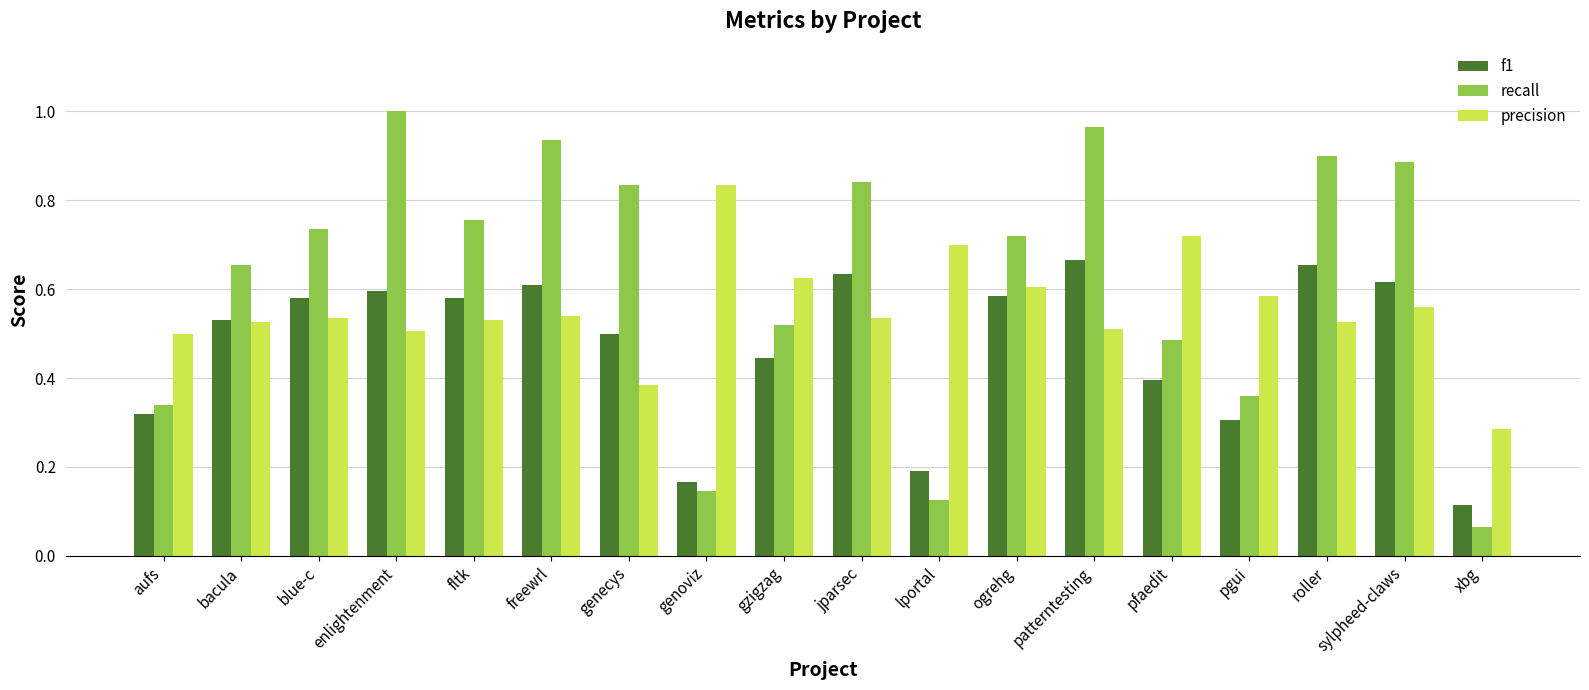

Which series has the largest range (max minus min)?

recall